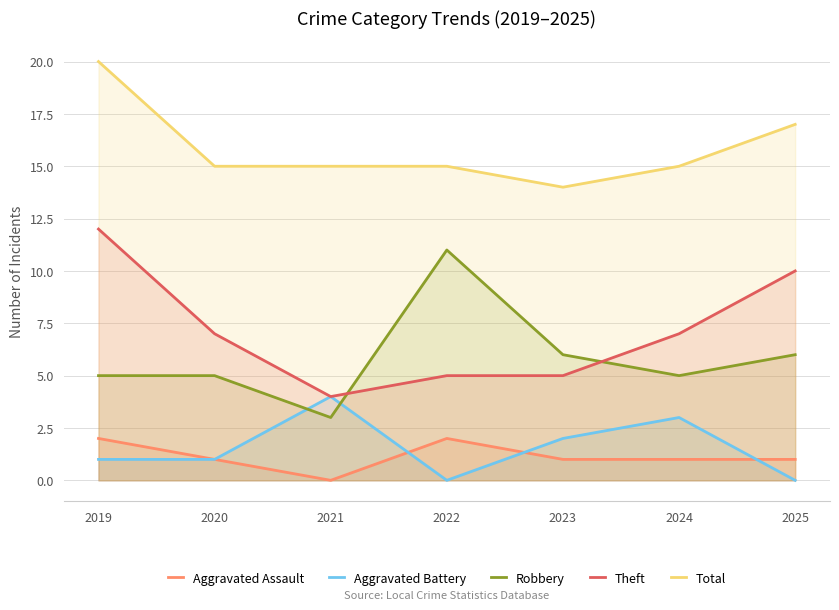

Reading left to right, extract all data points from this chart.

Aggravated Assault: 2019=2	2020=1	2021=0	2022=2	2023=1	2024=1	2025=1
Aggravated Battery: 2019=1	2020=1	2021=4	2022=0	2023=2	2024=3	2025=0
Robbery: 2019=5	2020=5	2021=3	2022=11	2023=6	2024=5	2025=6
Theft: 2019=12	2020=7	2021=4	2022=5	2023=5	2024=7	2025=10
Total: 2019=20	2020=15	2021=15	2022=15	2023=14	2024=15	2025=17